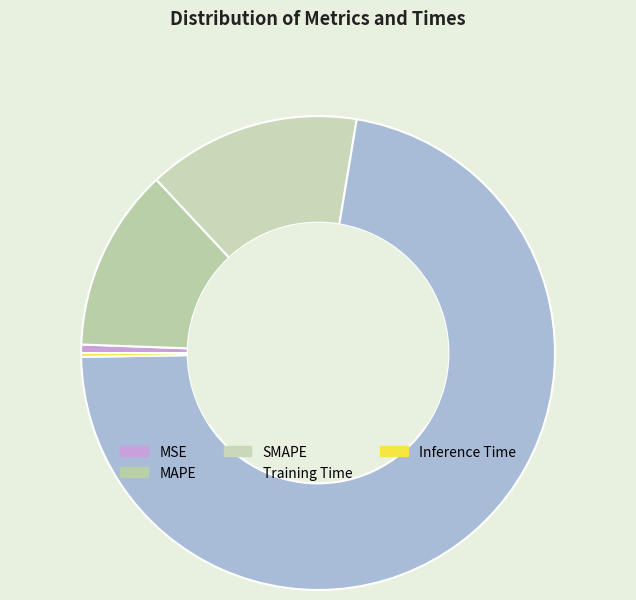

The Inference Time slice represents 0% of the pie. True or false?

True